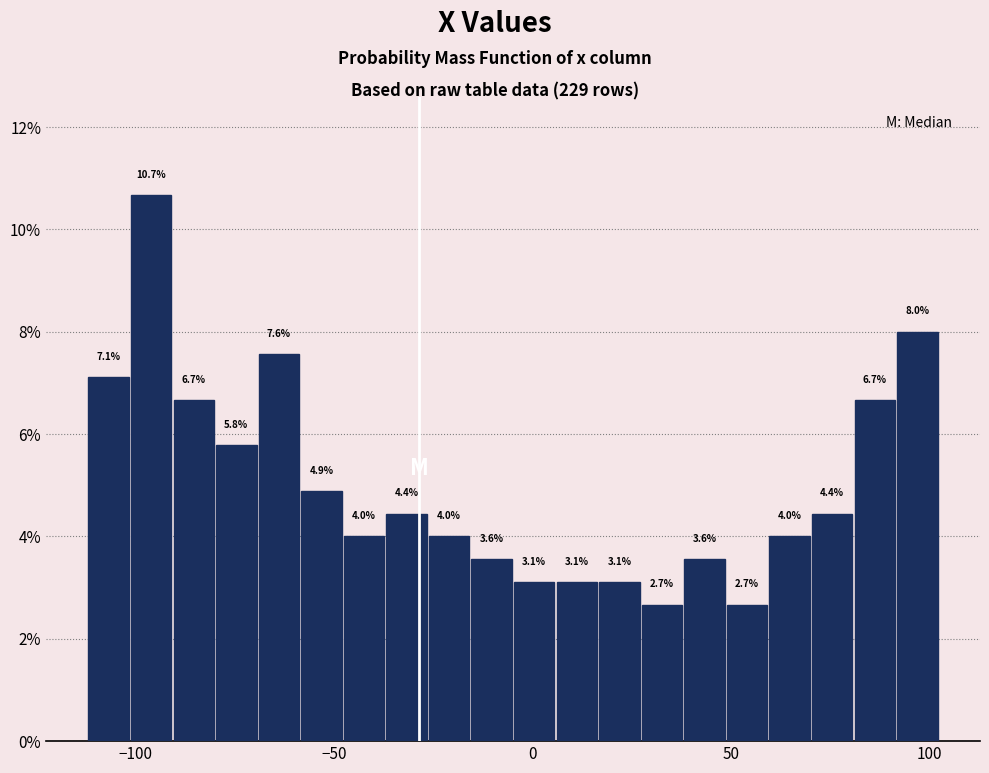

Read against the x-axis, roughly where is the centre of the tallest bar?

-95